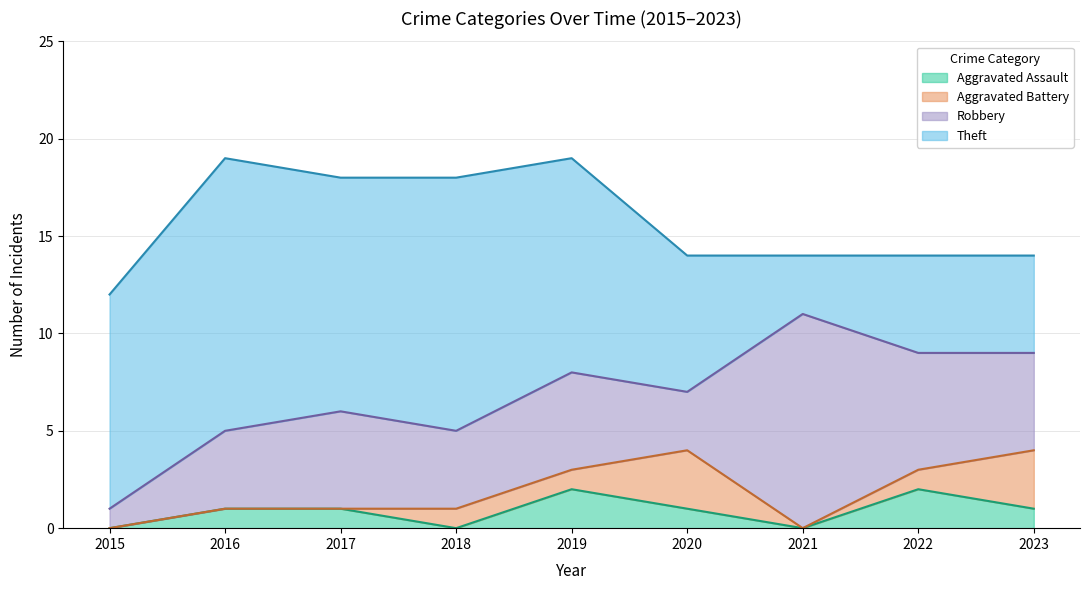

Reading right to left, transcribe all the data shown in this chart.

Aggravated Assault: 2023=1	2022=2	2021=0	2020=1	2019=2	2018=0	2017=1	2016=1	2015=0
Aggravated Battery: 2023=3	2022=1	2021=0	2020=3	2019=1	2018=1	2017=0	2016=0	2015=0
Robbery: 2023=5	2022=6	2021=11	2020=3	2019=5	2018=4	2017=5	2016=4	2015=1
Theft: 2023=5	2022=5	2021=3	2020=7	2019=11	2018=13	2017=12	2016=14	2015=11